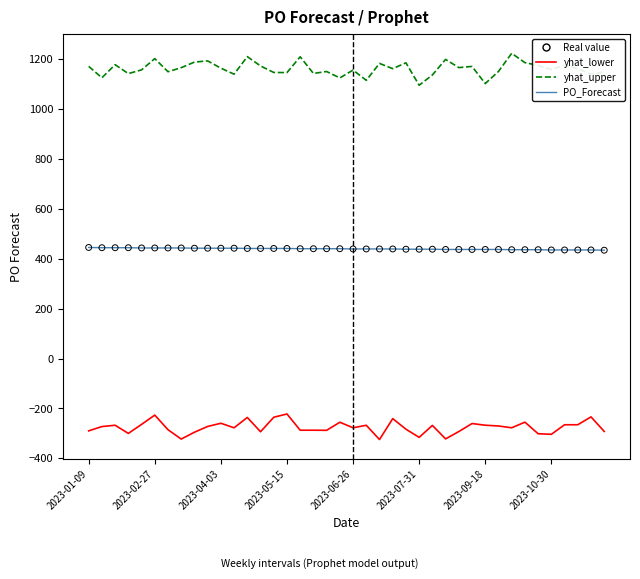

True or false: PO_Forecast and yhat_upper cross at least once.

False